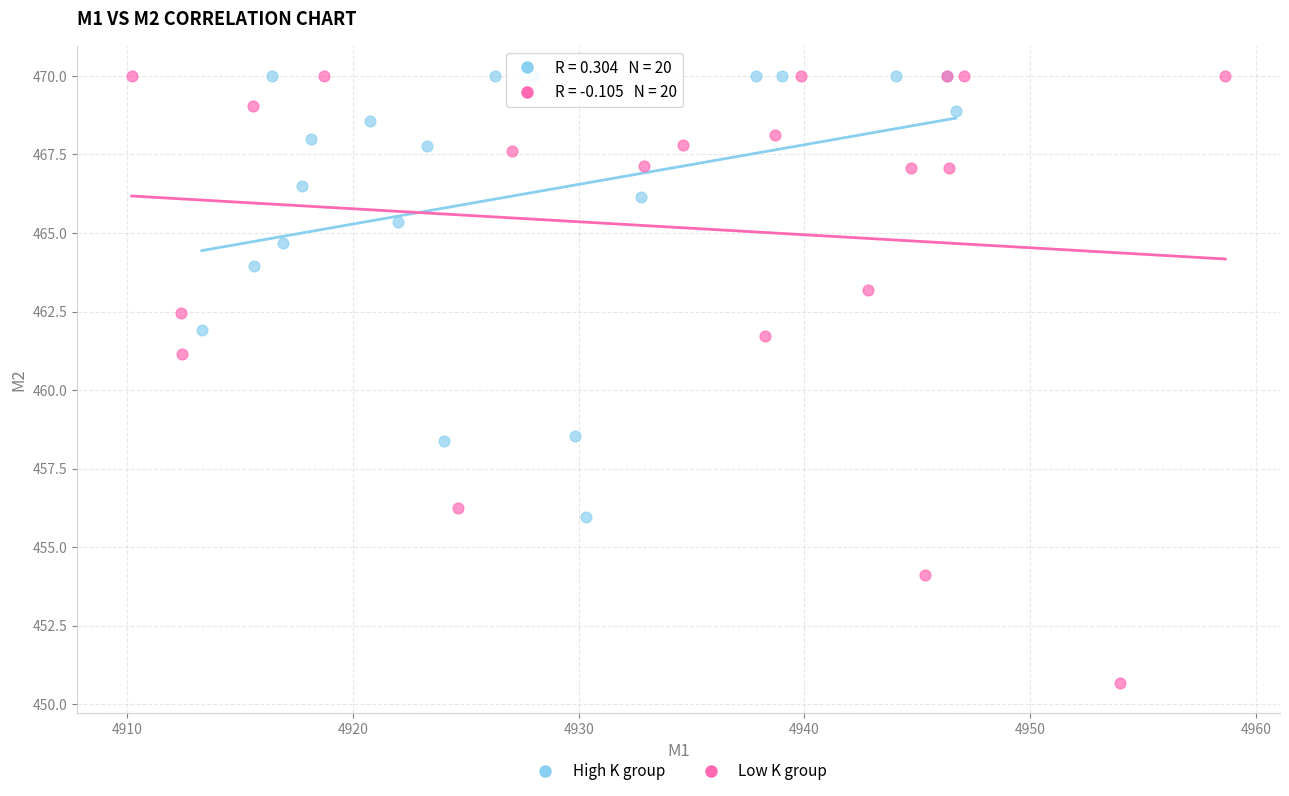

Which series reaches the minimum Y coordinate?

Low K group